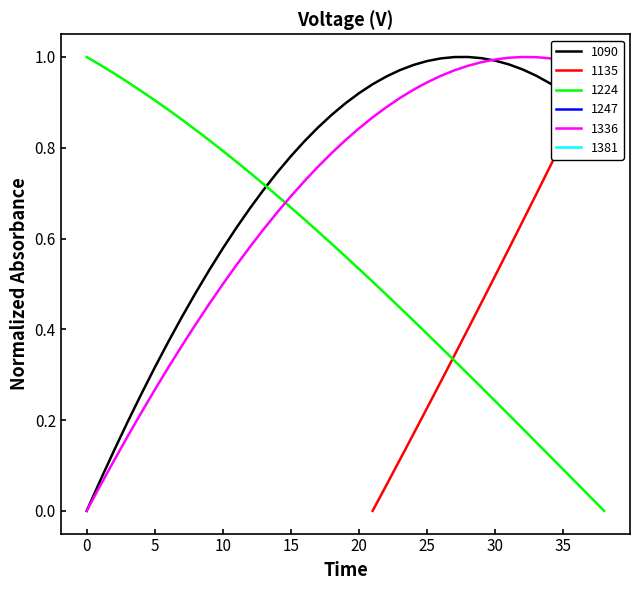

Between 10 and 25, which series saw the biggest shift?

1336